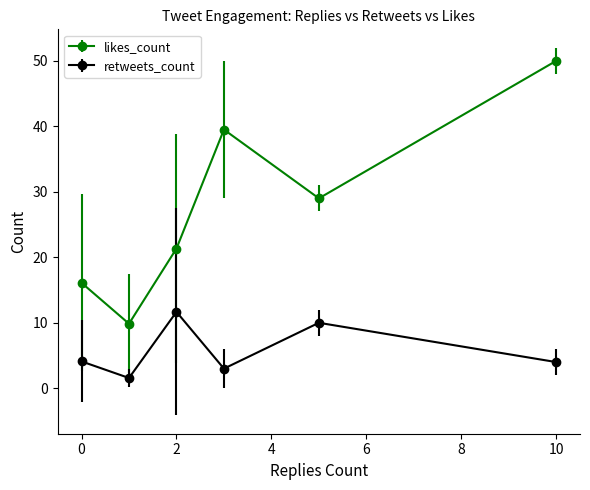

Which series has the largest total across all categories?

likes_count